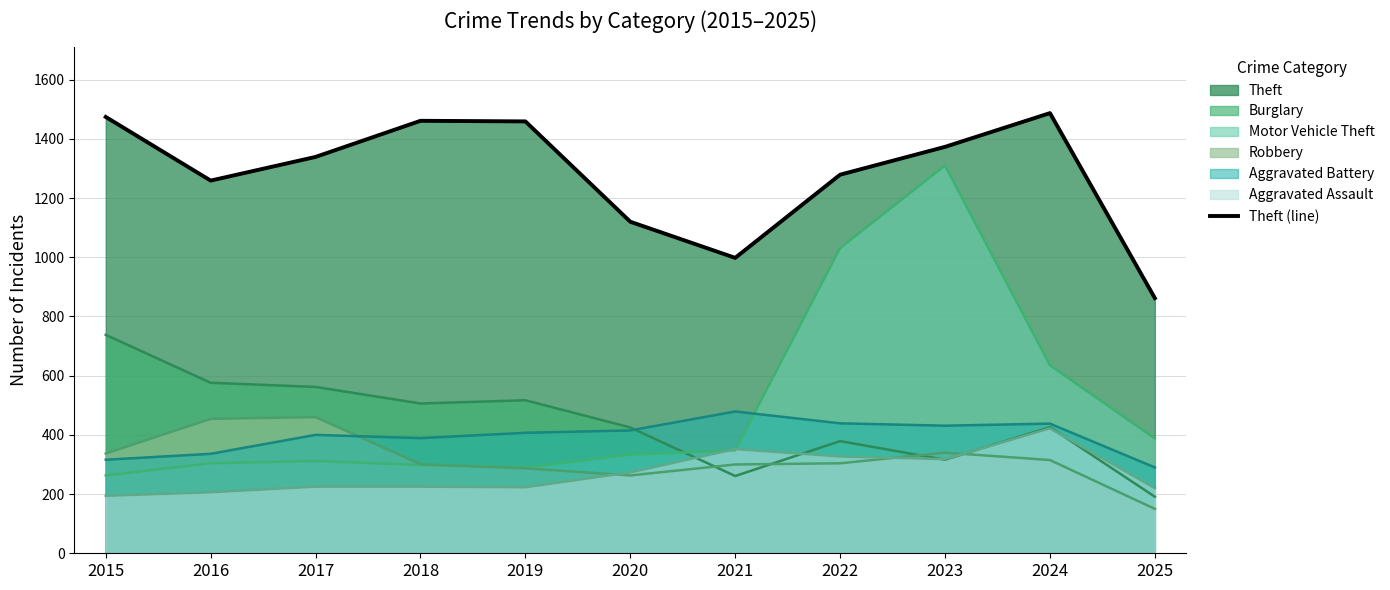

How many values are below 1339?

5